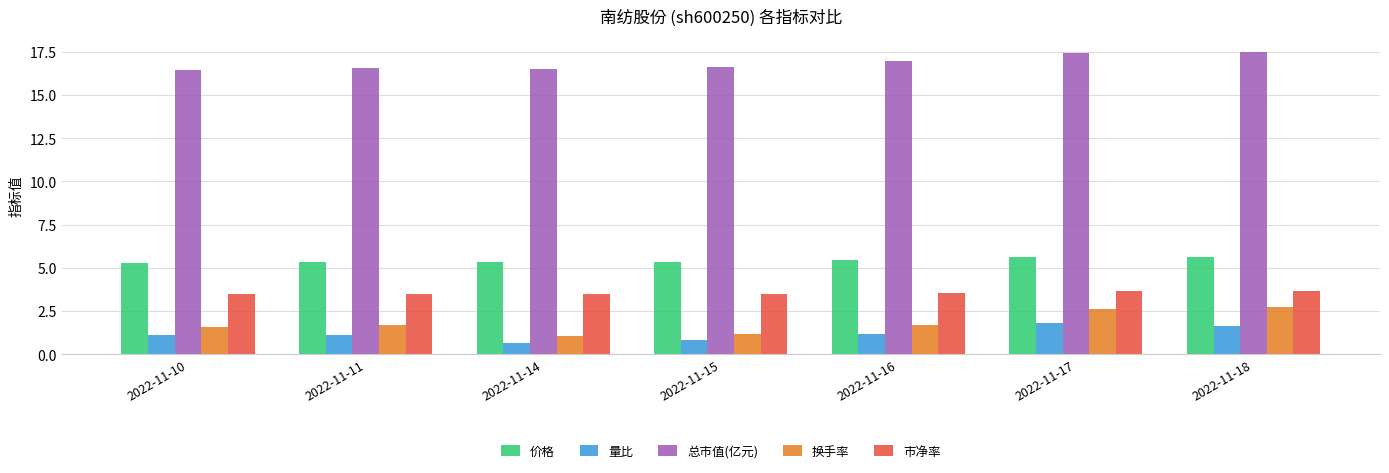

Is it true that 换手率 equals 1.7 at 2022-11-16?

True